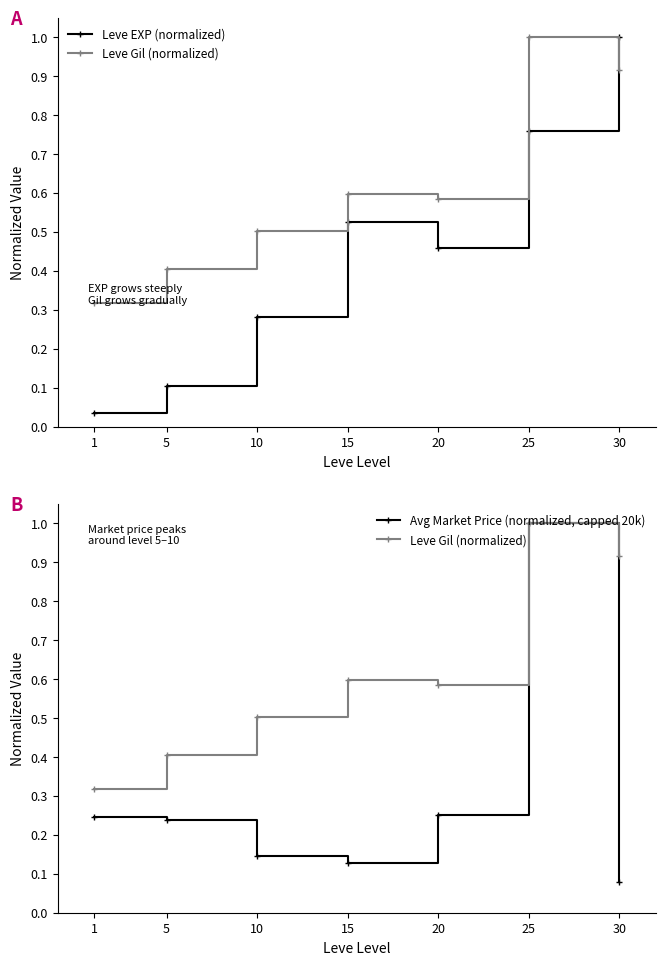

True or false: Leve Gil (normalized) and Avg Market Price (normalized, capped 20k) cross at least once.

False